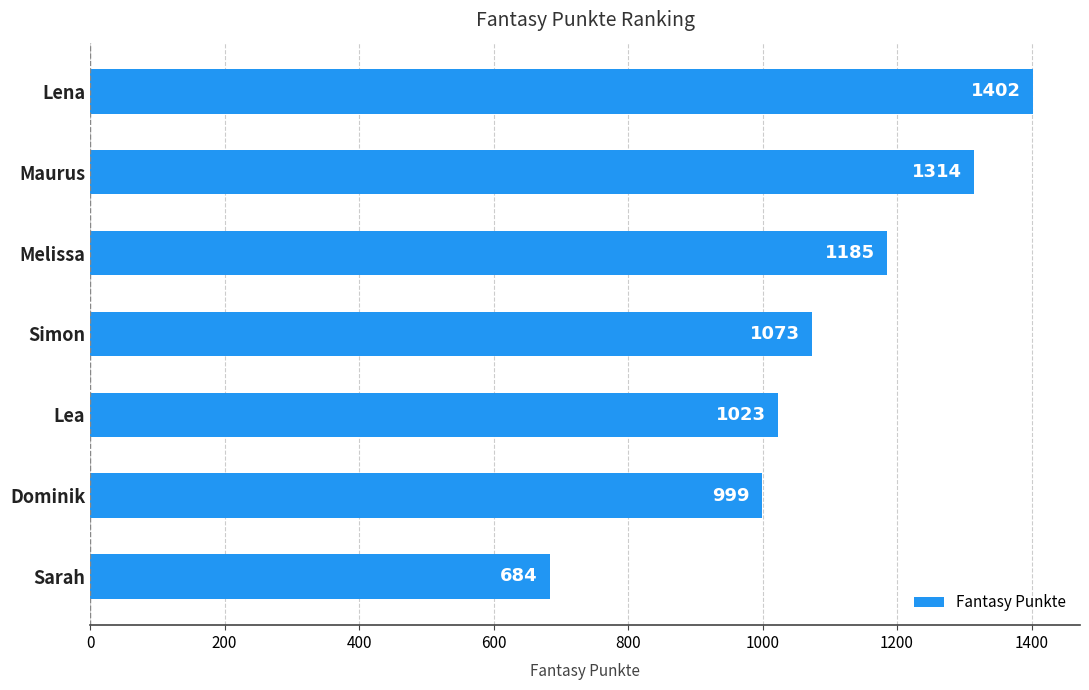

What is the label of the 6th bar from the bottom?

Maurus